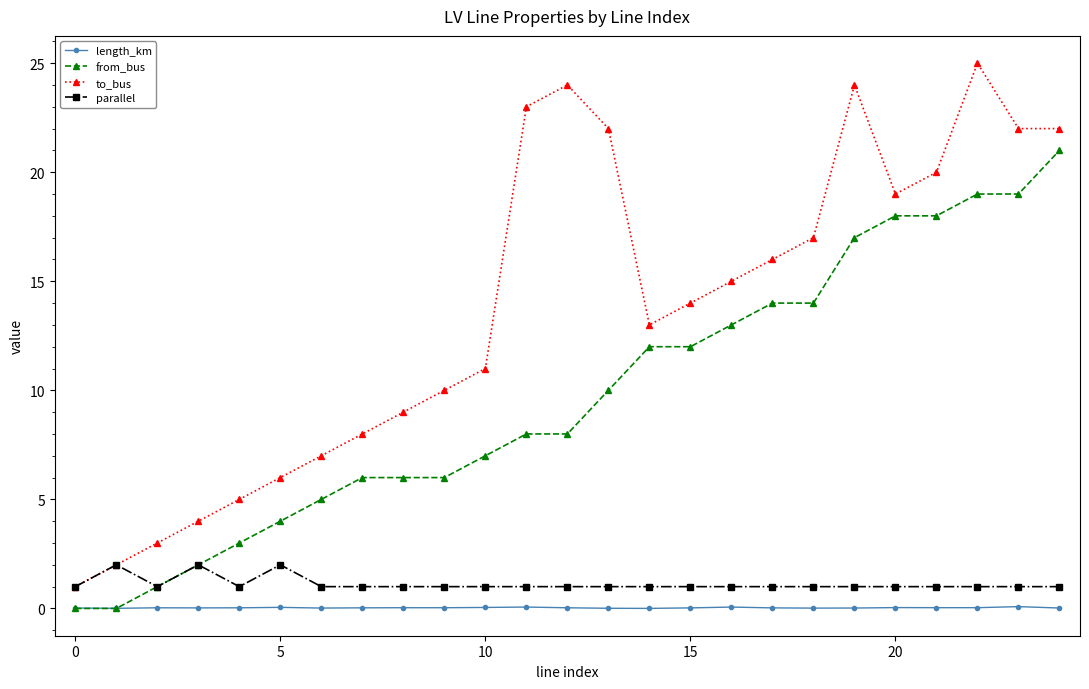

What is the value of the from_bus point at the 9th from the left?

6.0